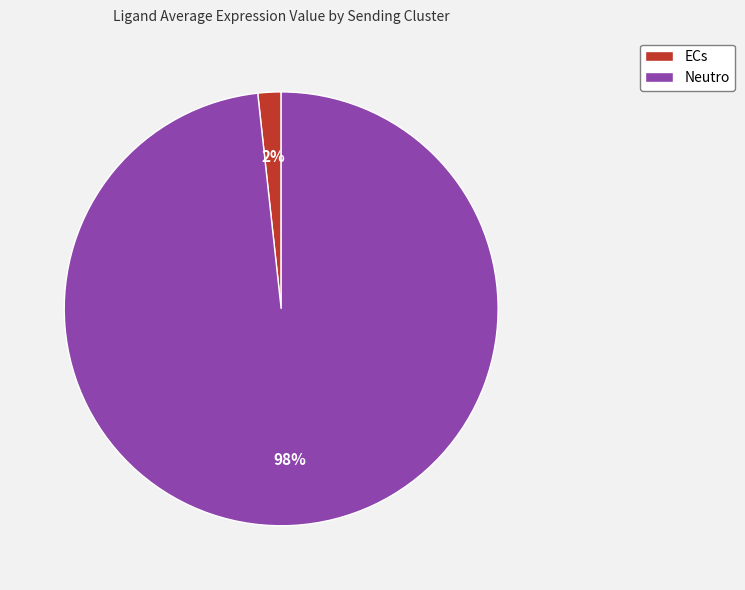

Is the sum of ECs and Neutro greater than half?

Yes